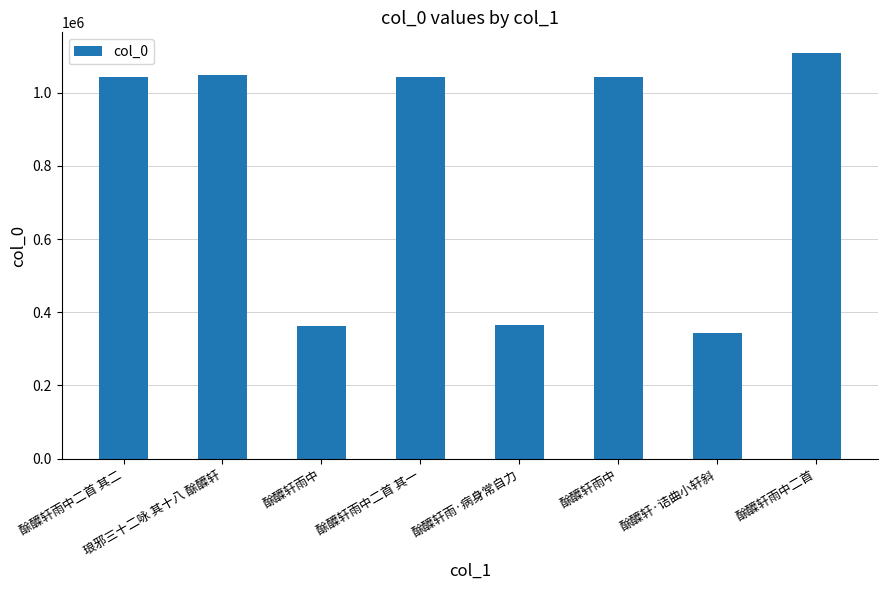

What is the change in value from 酴醾轩雨中 to 酴醾轩雨中二首?

+66347